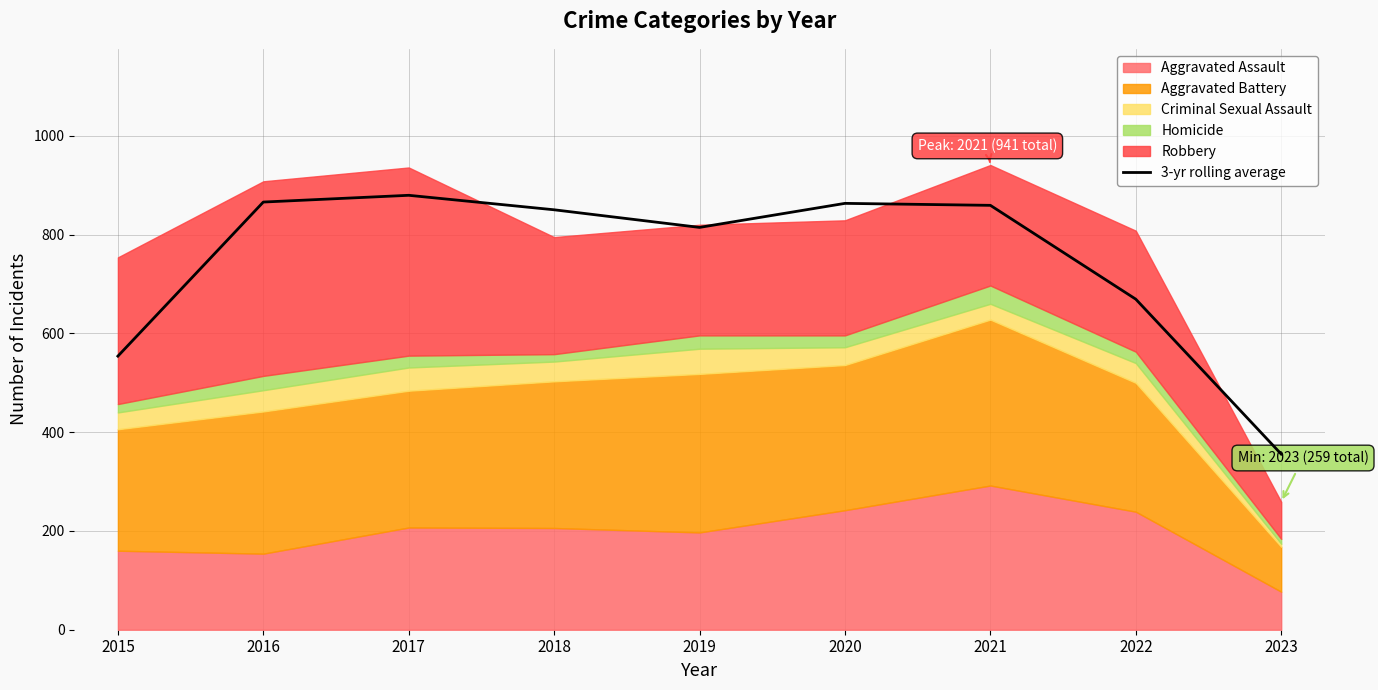

Is it true that the value at 2017 is 879.7?

True